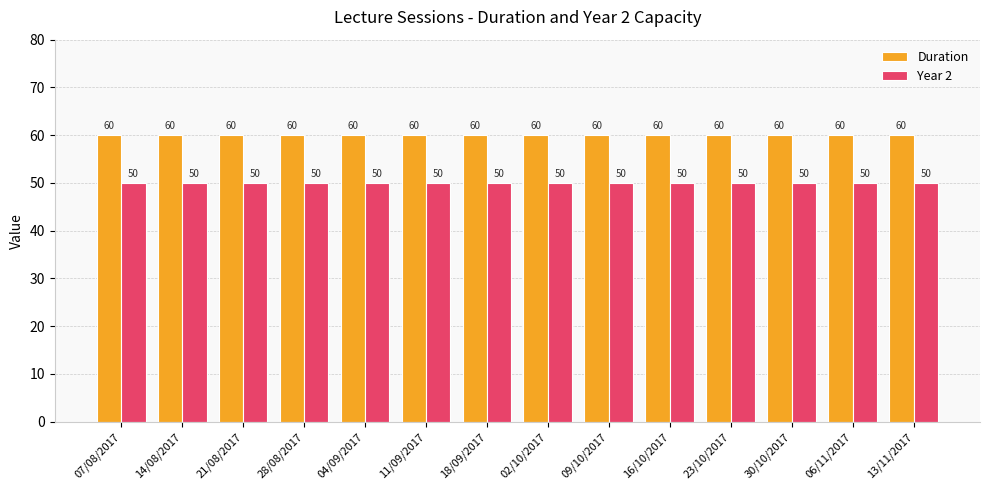

Is it true that Year 2 equals 17 at 16/10/2017?

False